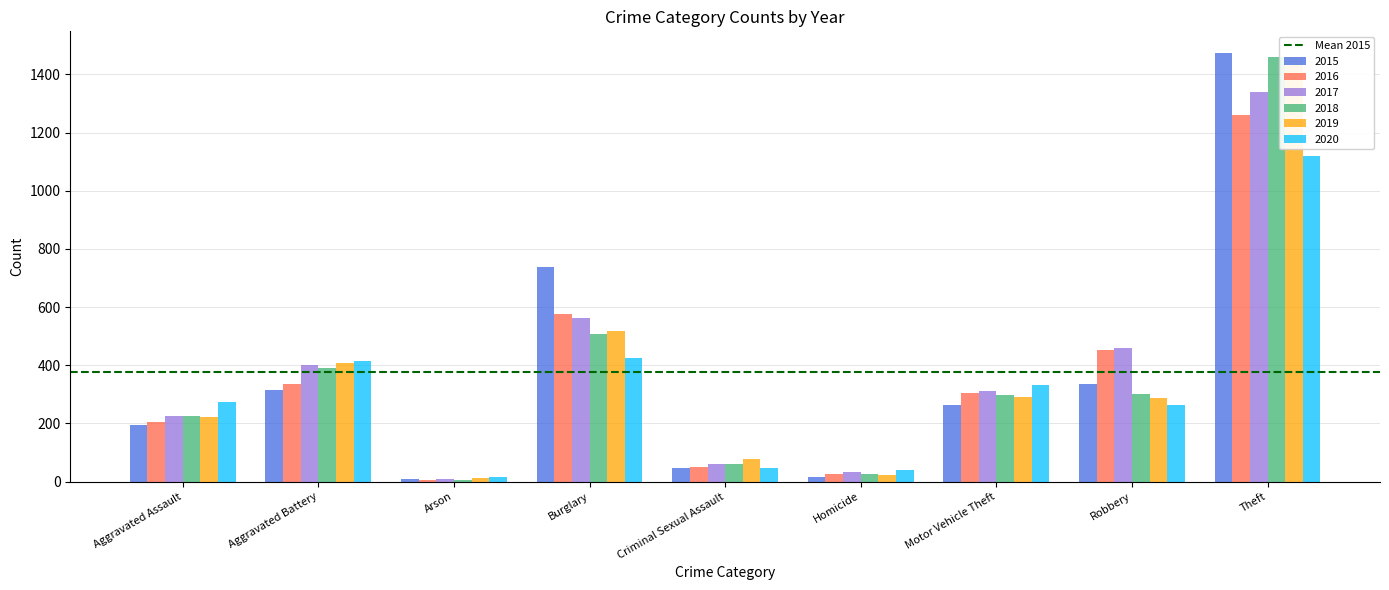

Count the number of data series in this chart.

6